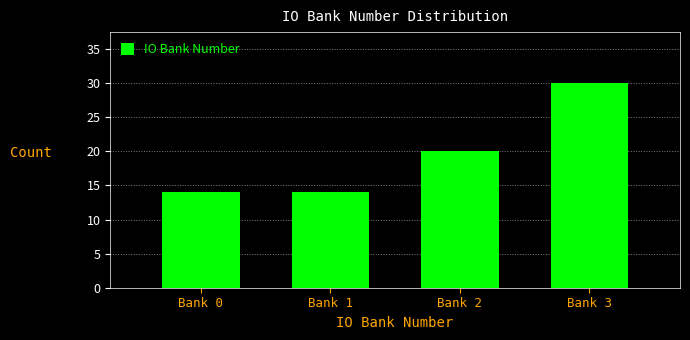

Reading right to left, what are all the values shown in this chart?

Bank 3=30	Bank 2=20	Bank 1=14	Bank 0=14